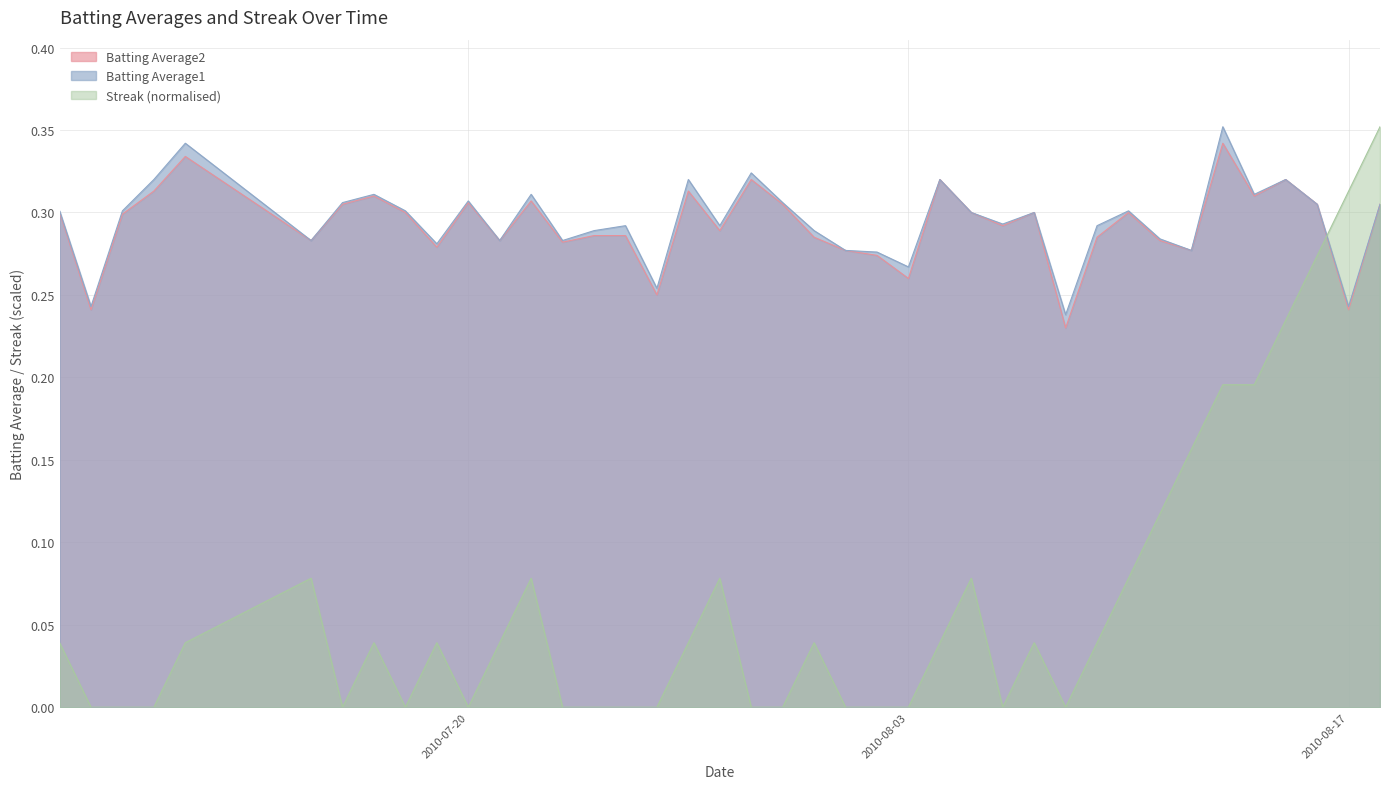

True or false: Batting Average2 and Batting Average1 intersect in this chart.

False